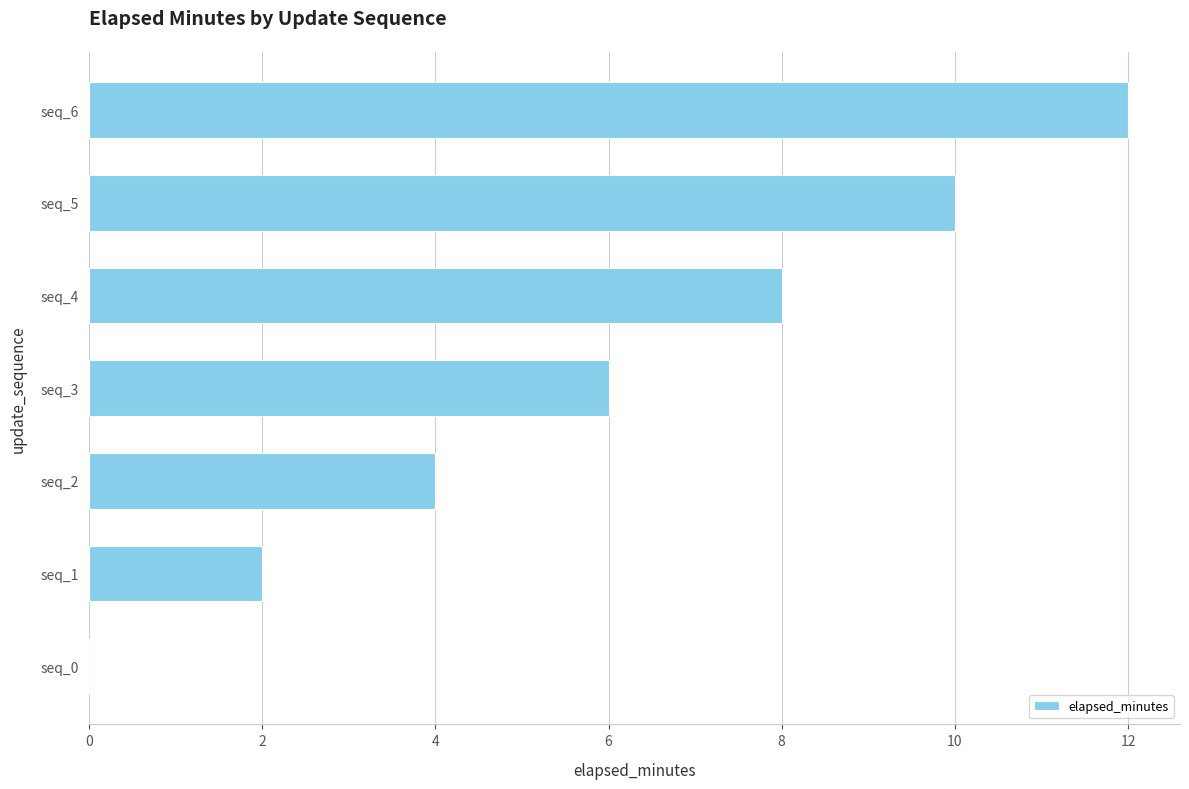

Reading bottom to top, transcribe all the data shown in this chart.

seq_0=0	seq_1=2	seq_2=4	seq_3=6	seq_4=8	seq_5=10	seq_6=12